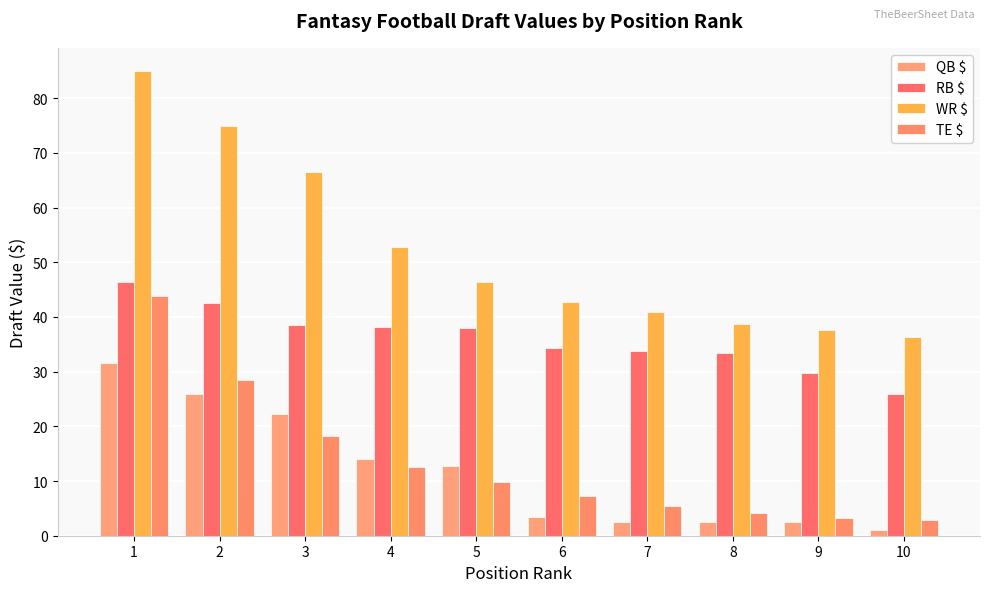

How many groups of bars are there?

10